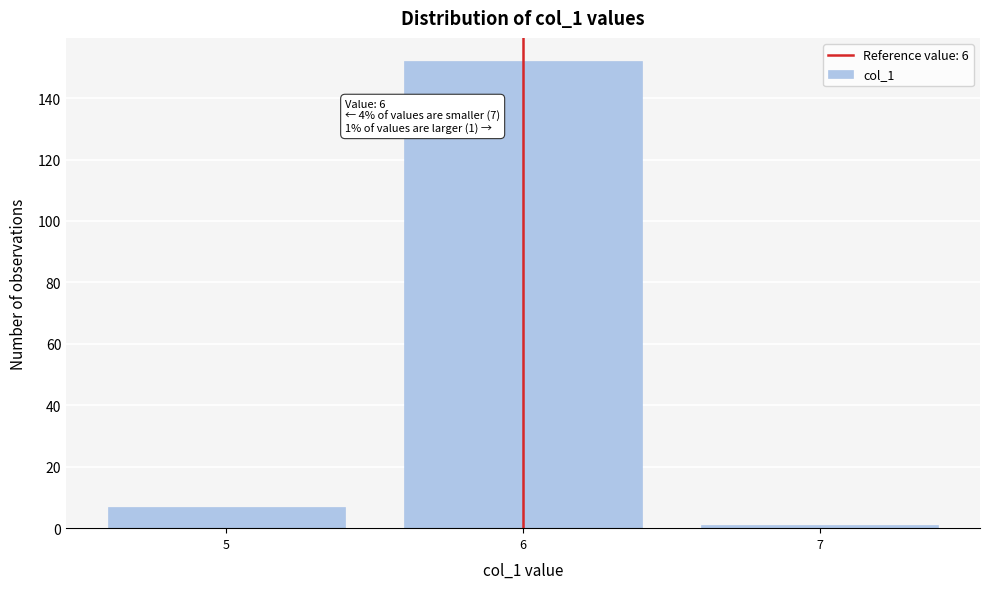

Reading left to right, transcribe all the data shown in this chart.

5=7	6=152	7=1